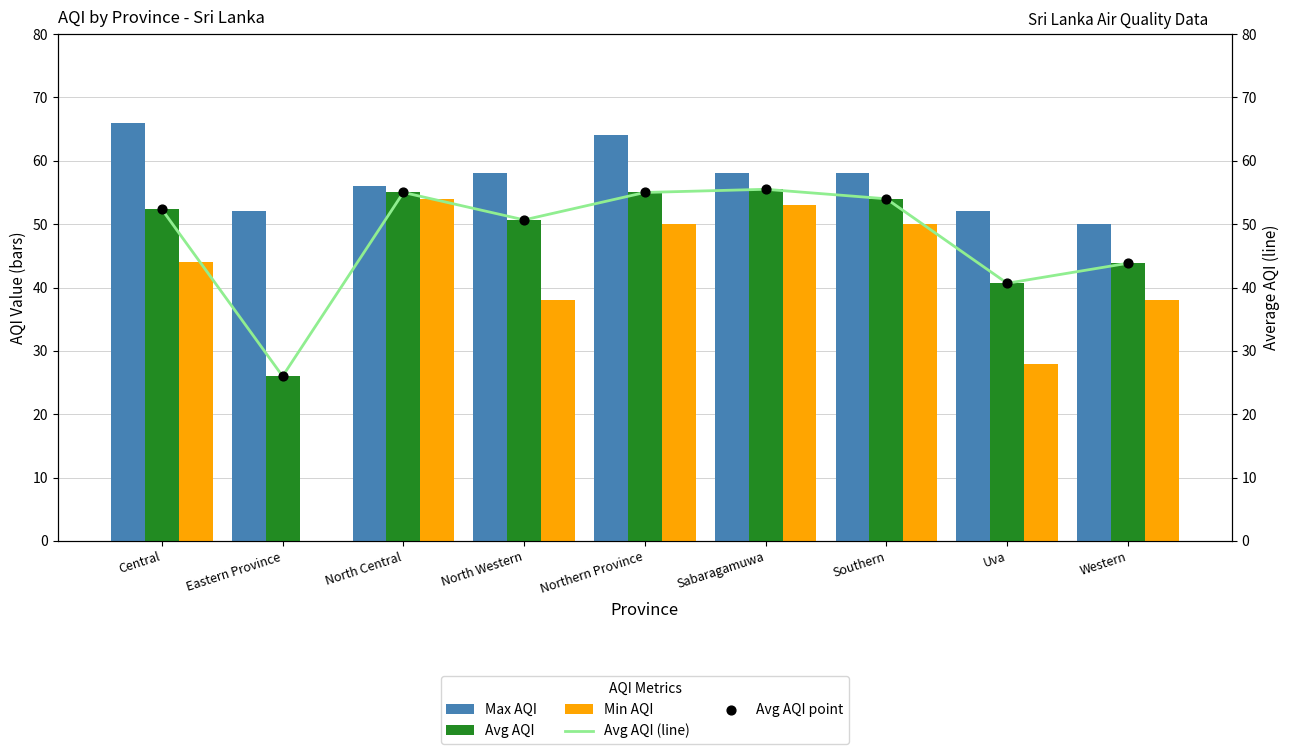

Which series contains the highest Y value?

Max AQI